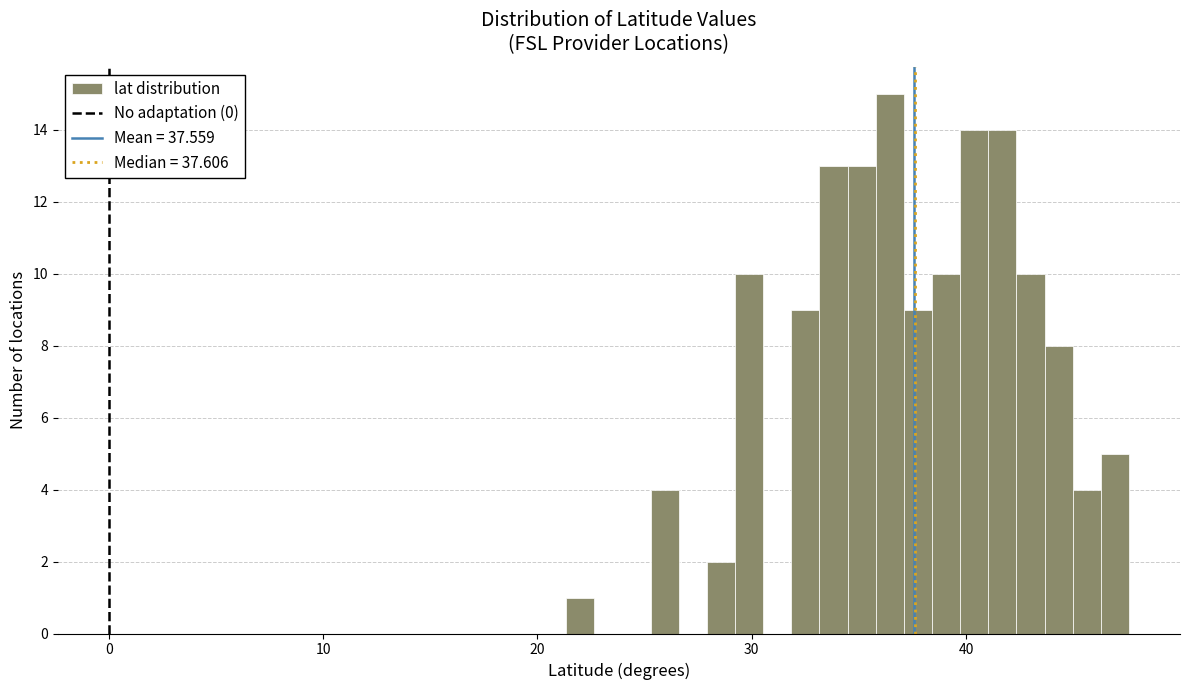

Read against the x-axis, roughly where is the centre of the tallest bar?

36